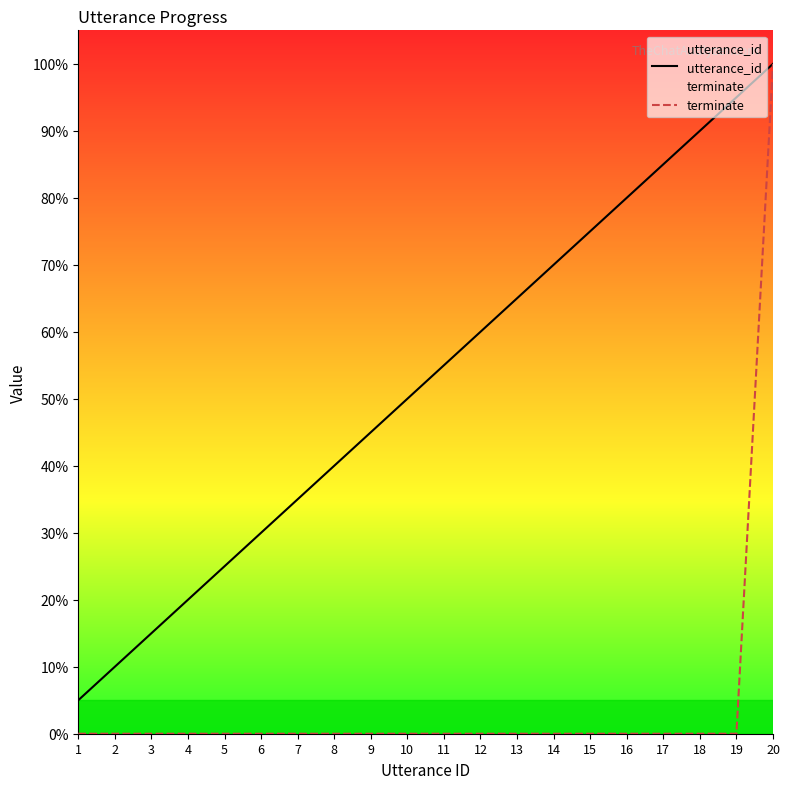

Which series has the largest range (max minus min)?

terminate